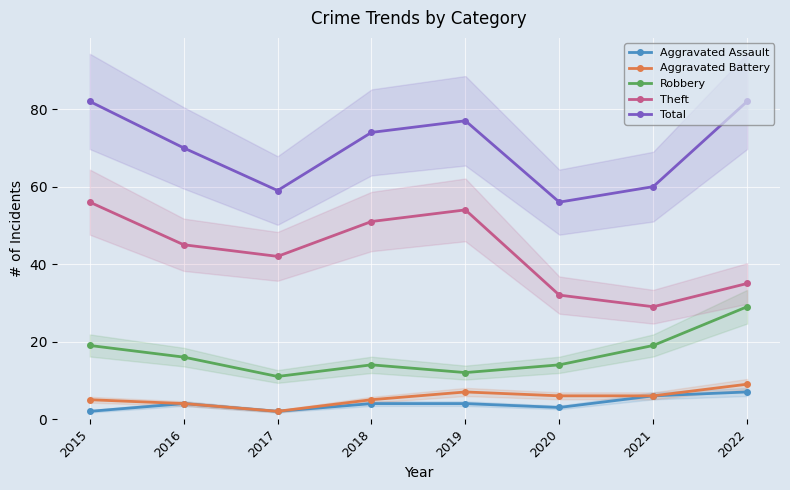

True or false: Theft has a value of 56 at 2015.

True